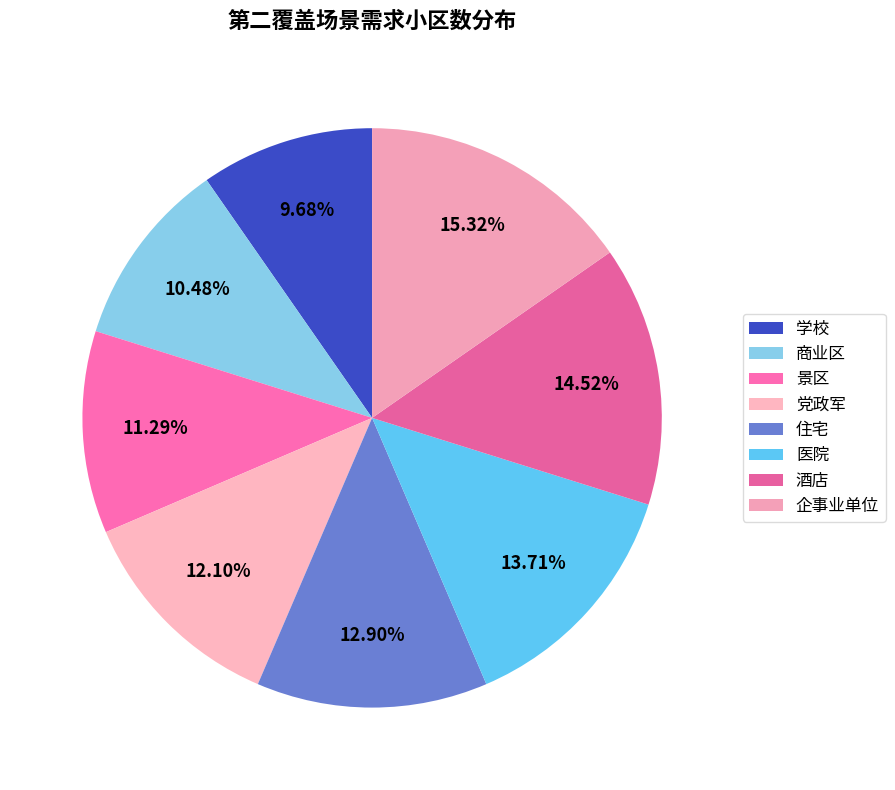

Rank the categories by value from highest to lowest.

企事业单位, 酒店, 医院, 住宅, 党政军, 景区, 商业区, 学校